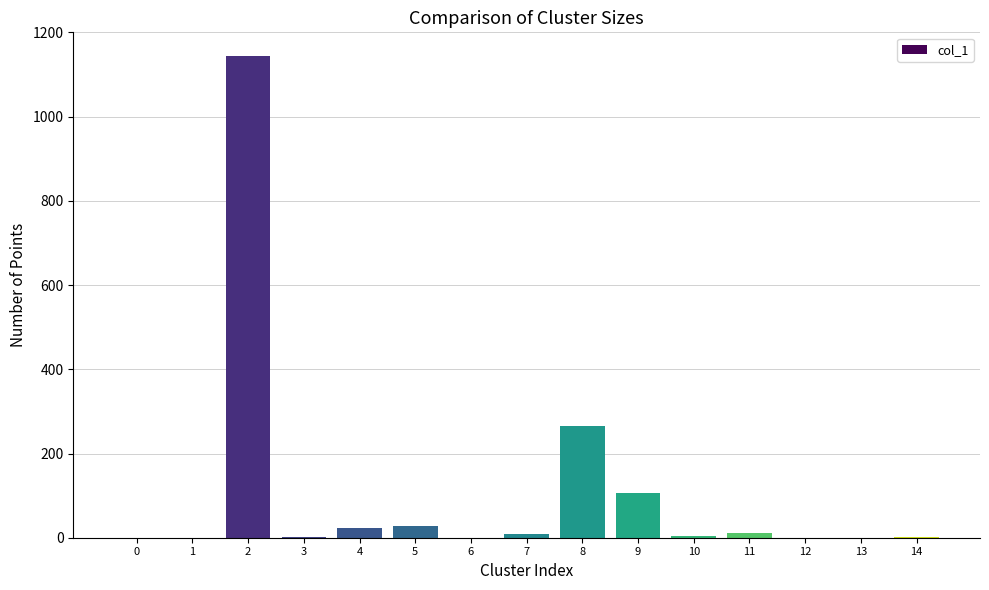

How many categories are shown in the chart?

15